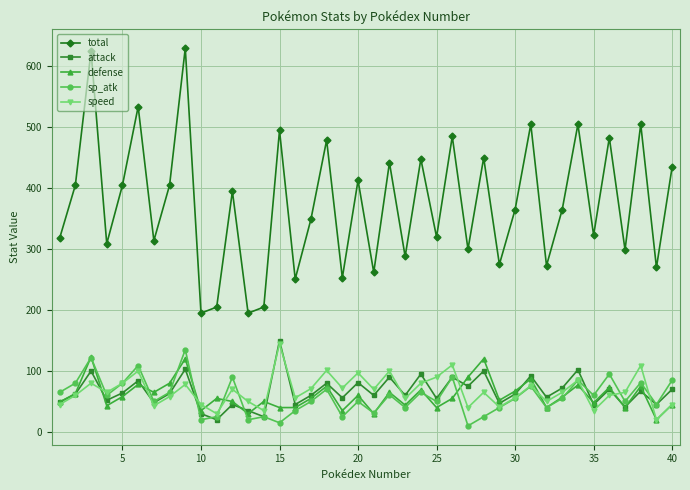

Which series has the widest spread of values?

total